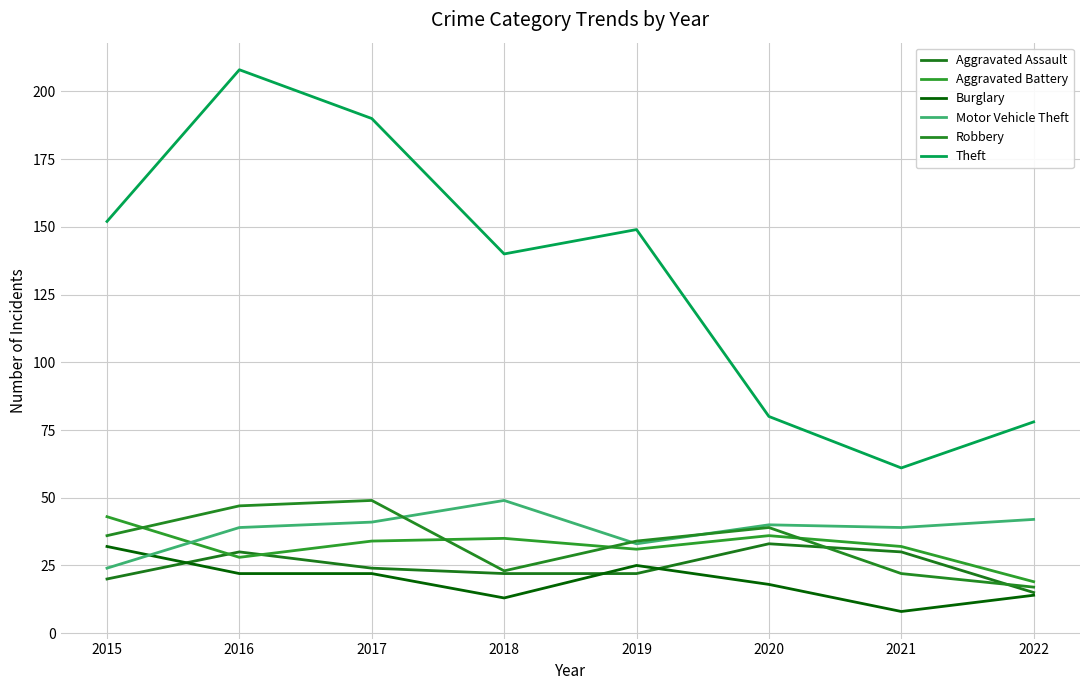

At which label does Theft reach its peak?

2016